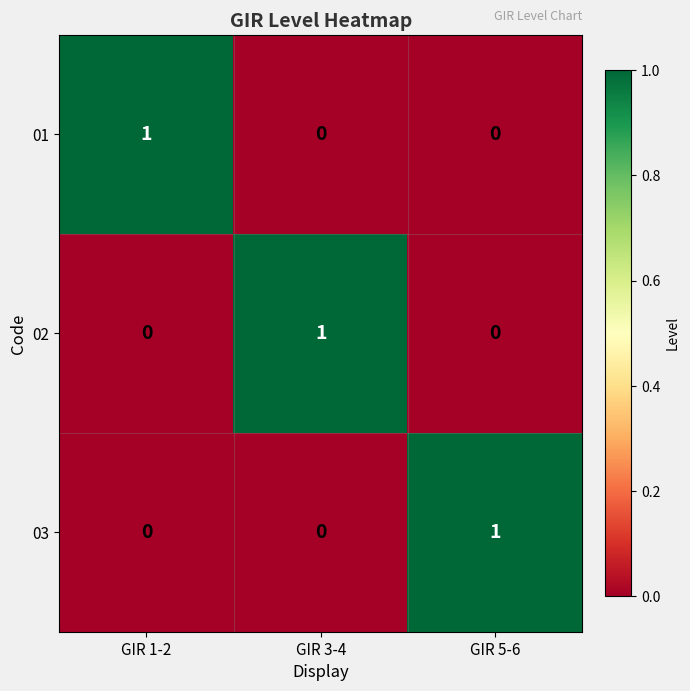

Which category has the highest value in the 01 series?

GIR 1-2